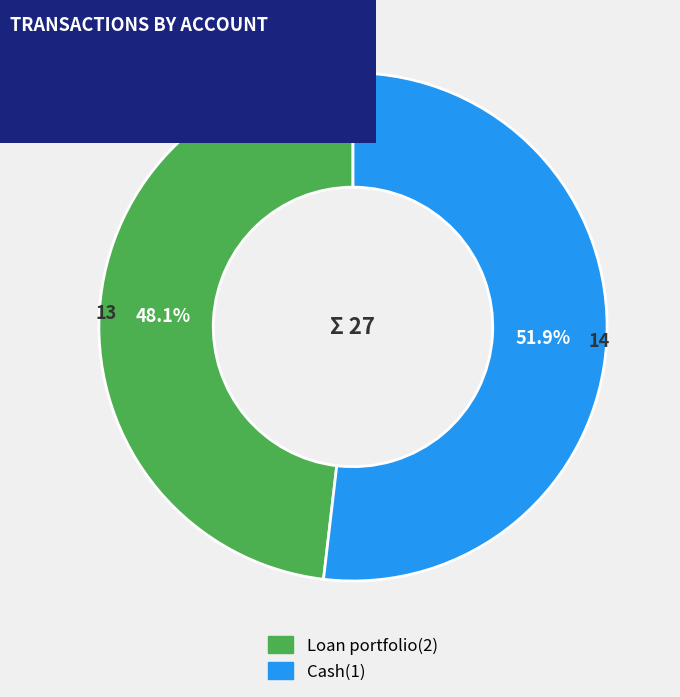

What is the total percentage of Loan portfolio(2) and Cash(1)?

100.0%